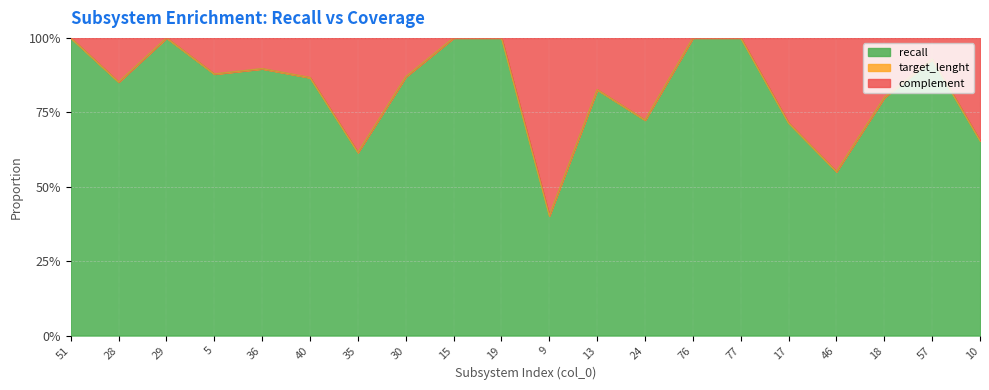

At which category does recall reach its first local valley?

28